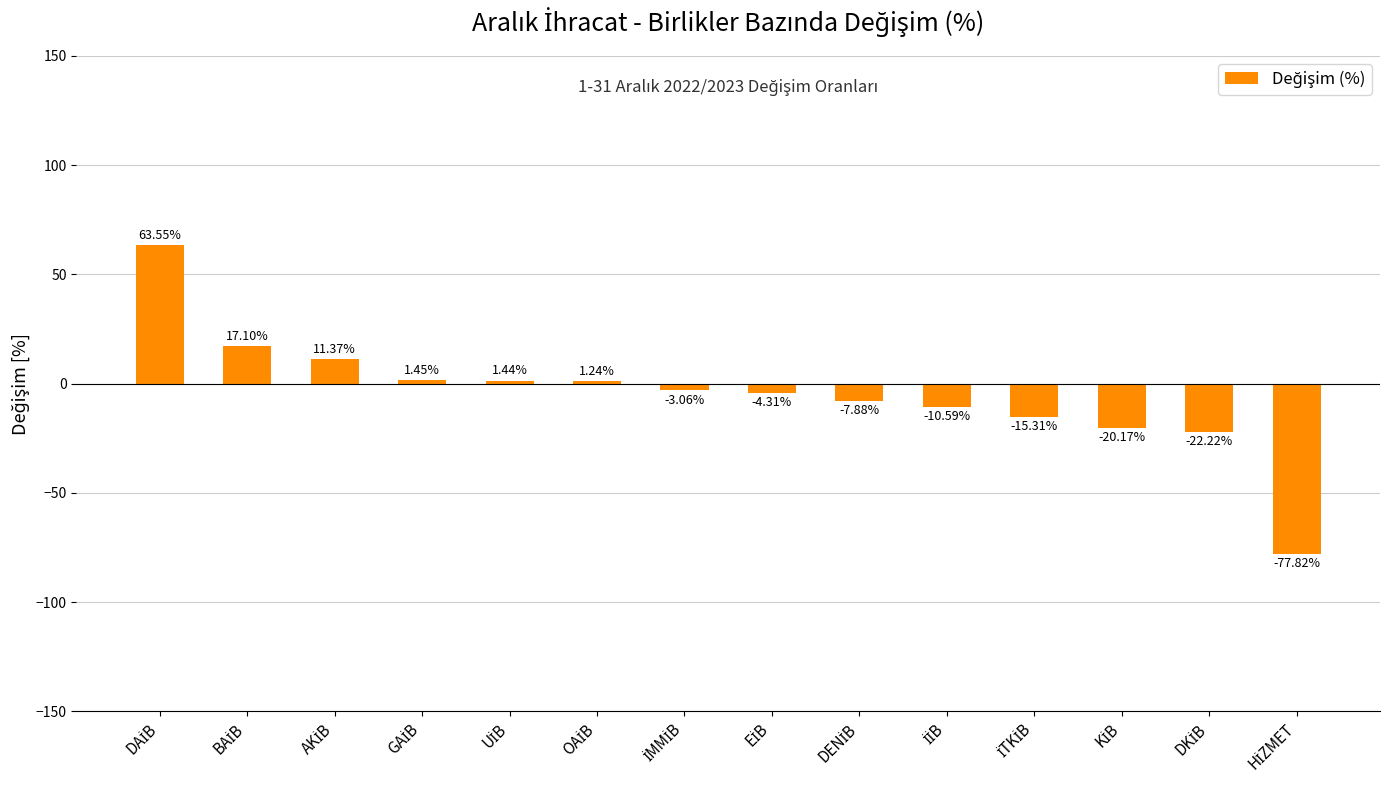

What is the sum of all values?

-65.2